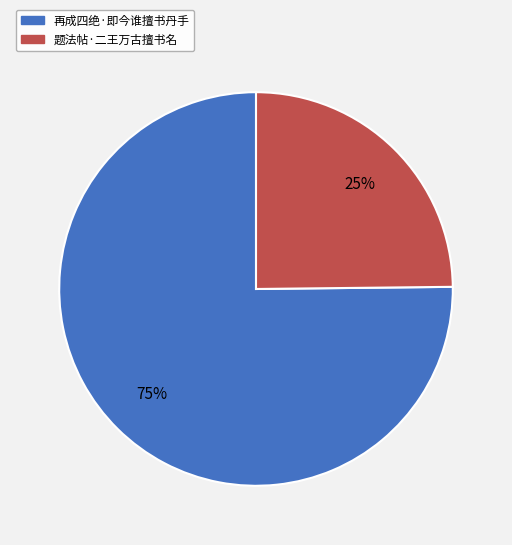

Is the sum of 再成四绝·即今谁擅书丹手 and 题法帖·二王万古擅书名 greater than half?

Yes